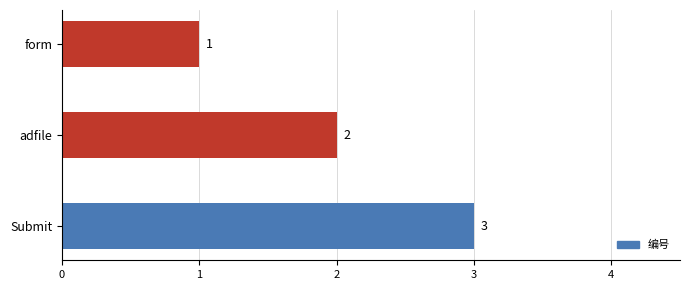

At which label is the value closest to 2?

adfile